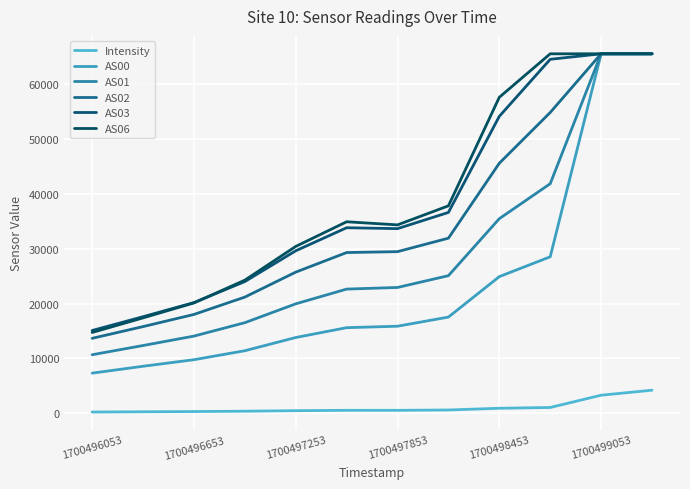

Where do AS03 and AS06 first cross each other?

1700497253 and 1700497853